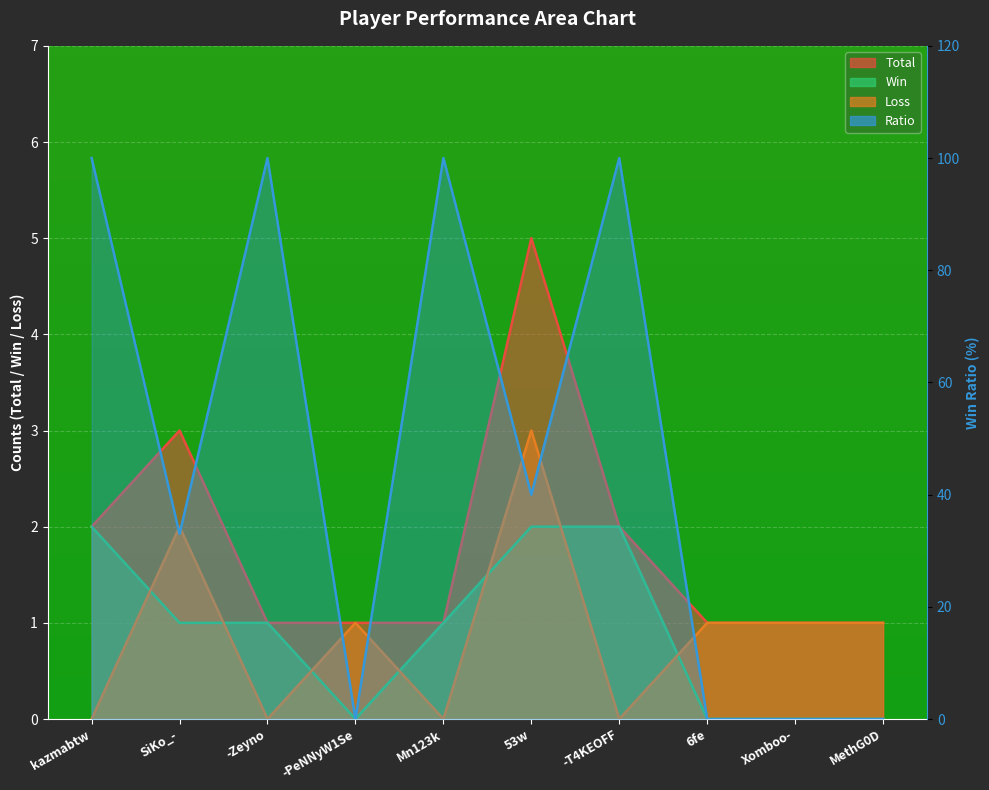

After their last crossing, which series has the higher values: Win or Loss?

Loss